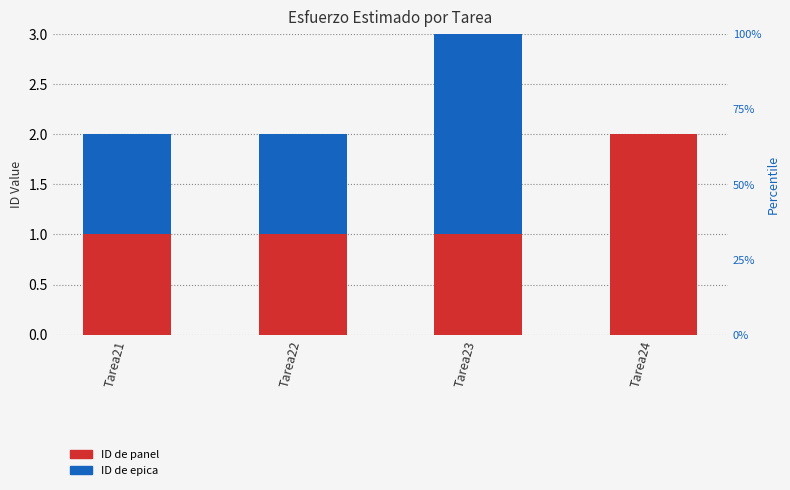

What is the value of the ID de panel bar at the 4th from the left?

2